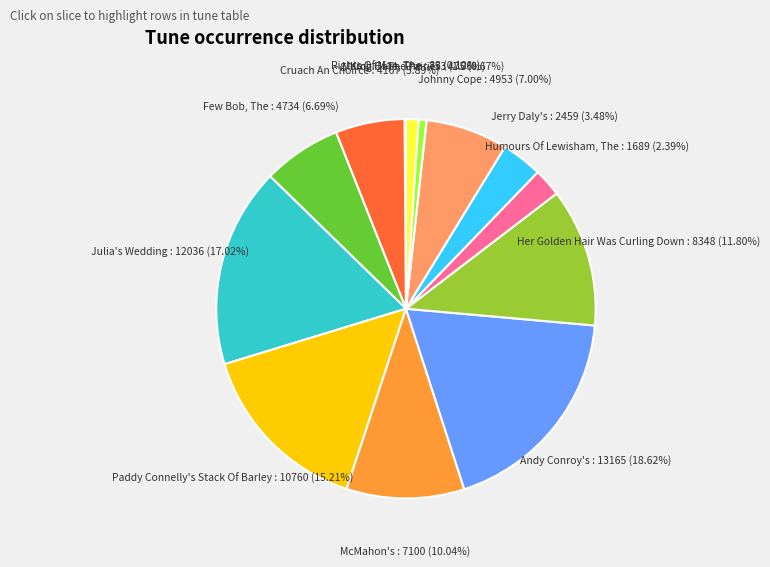

Is there any slice that represents more than half of the pie?

No